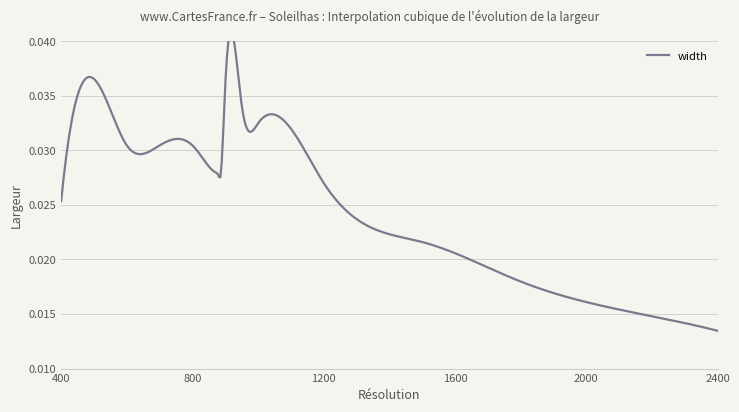

How many interior local peaks (higher than both neighbors) does the data have?

2